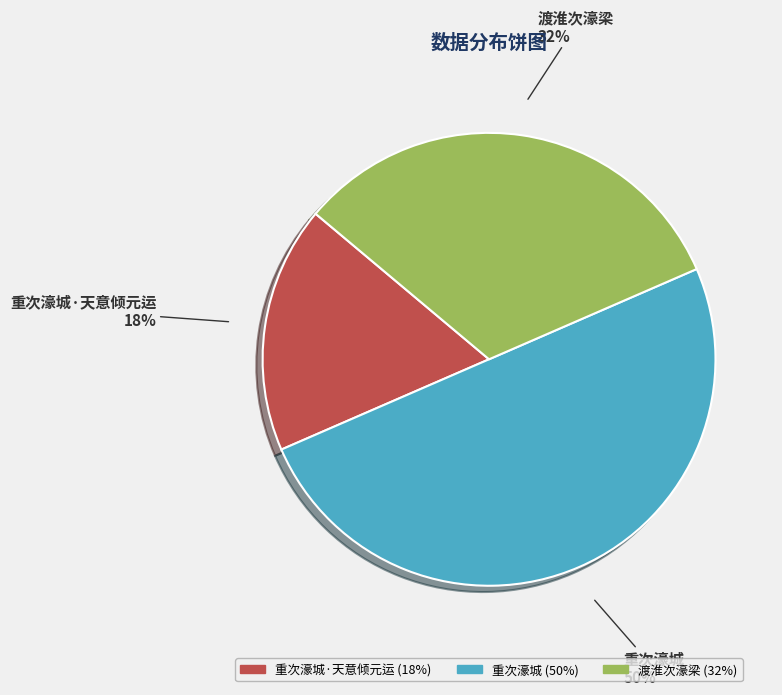

How many slices are in this pie chart?

3